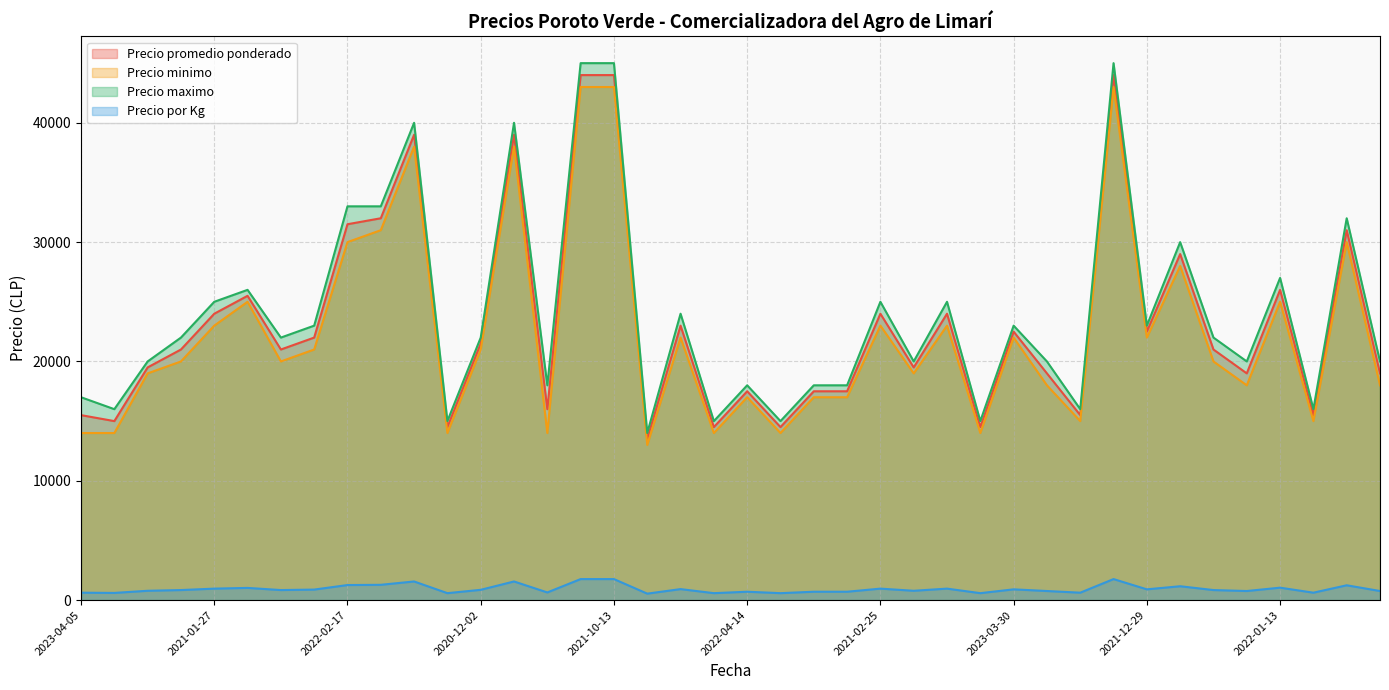

What is the sum of all Precio maximo values?

963000